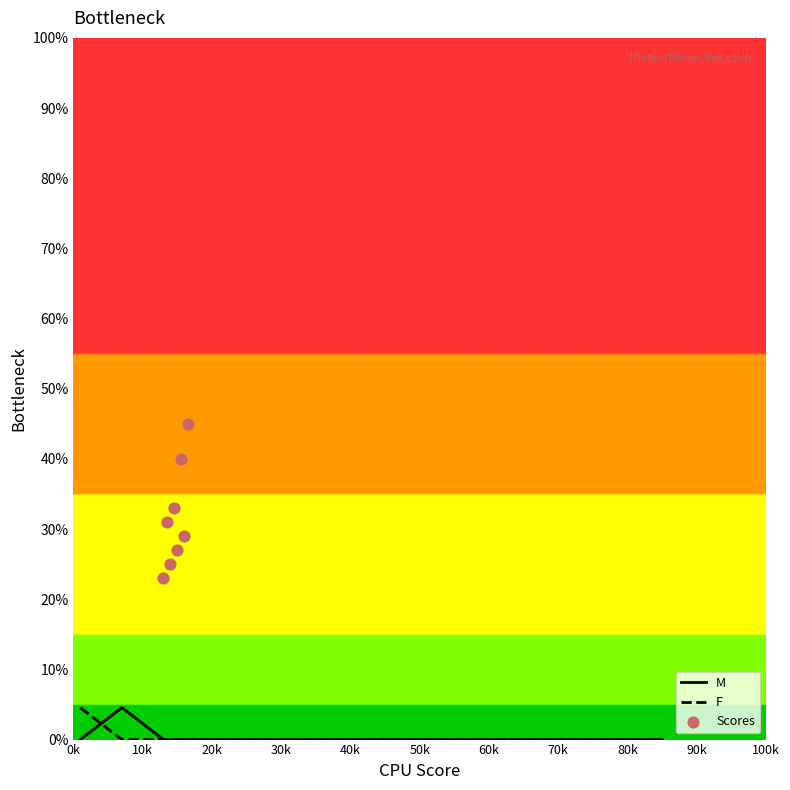

At how many categories does at least one series exceed 0?

2